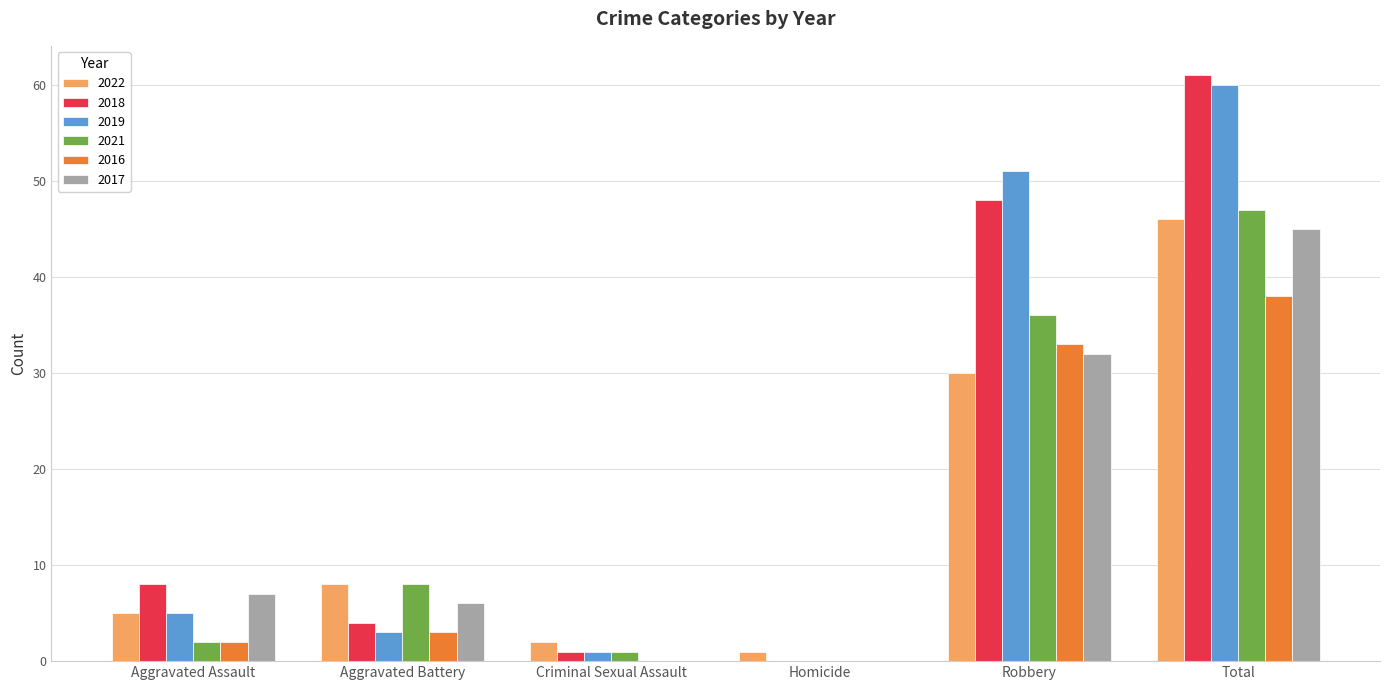

At which label is 2017 closest to 22?

Robbery